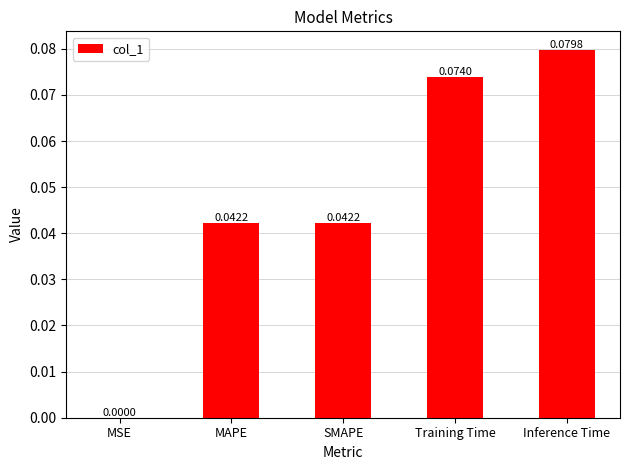

What is the change in value from MSE to Inference Time?

+0.1